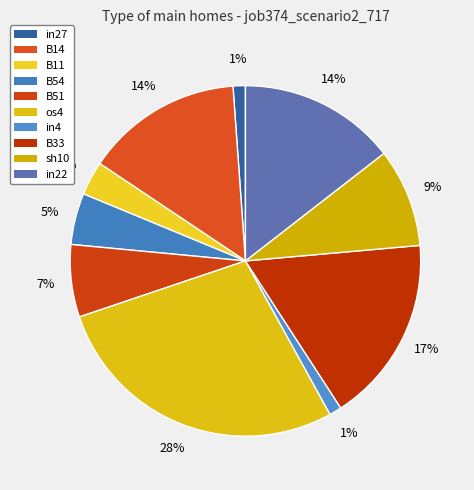

To the nearest percent, what is the average slice percentage?

10%